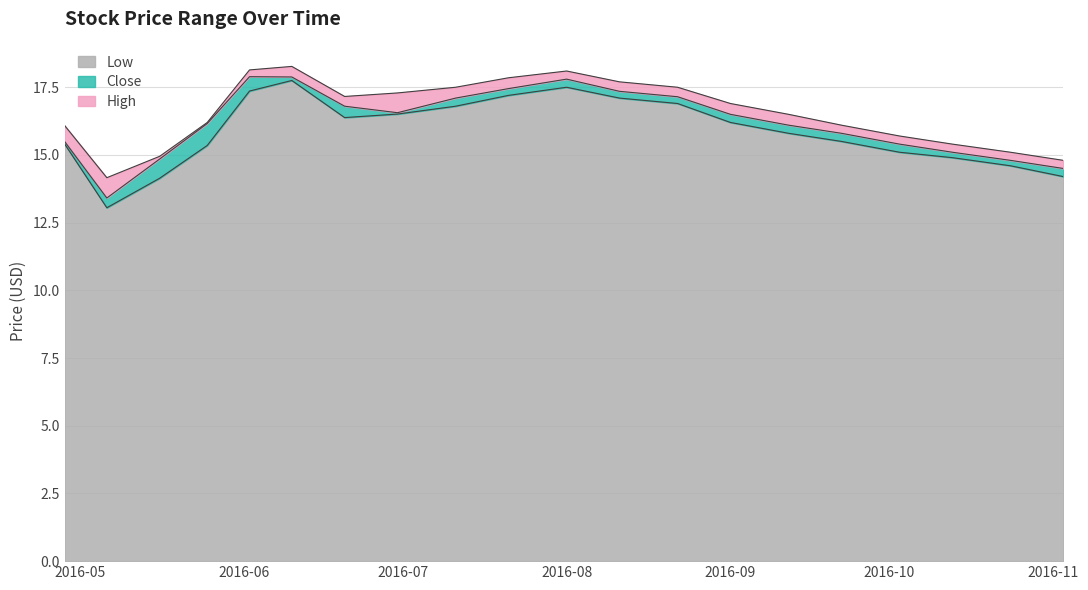

Does the chart display data point markers on the line(s)?

No